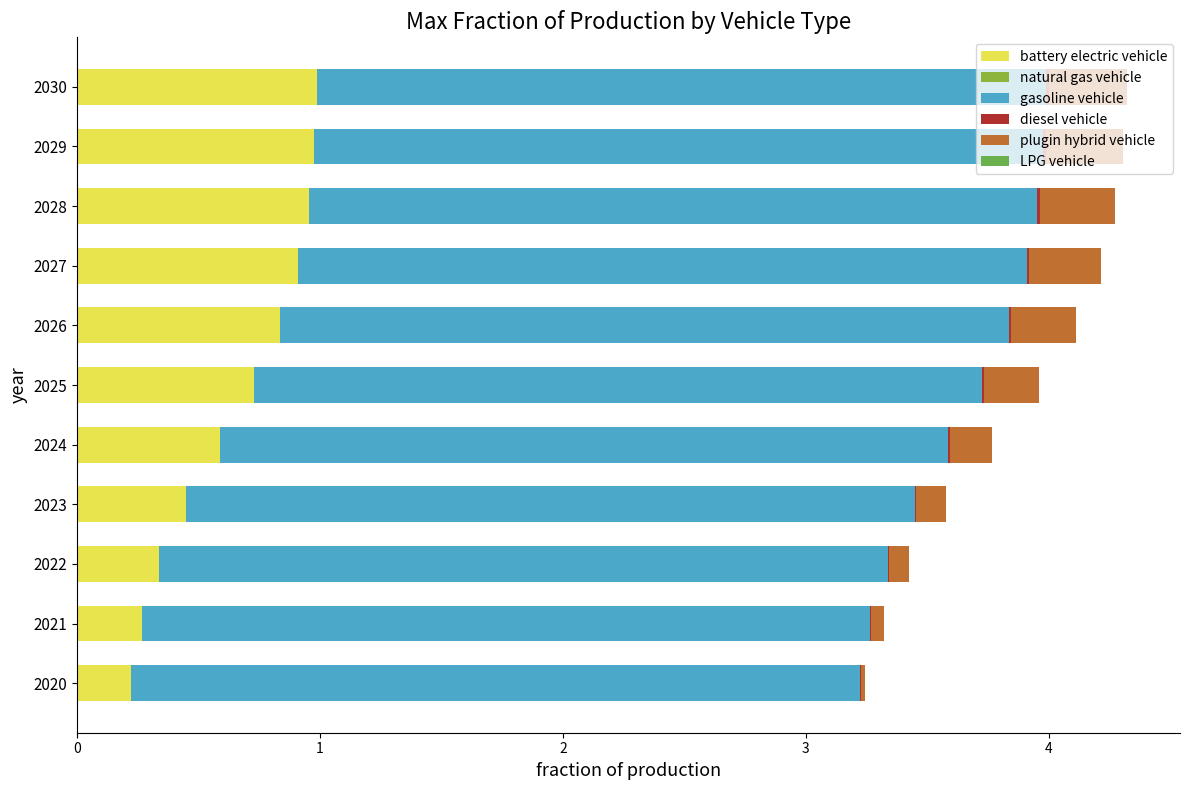

At how many categories does at least one series exceed 0?

11